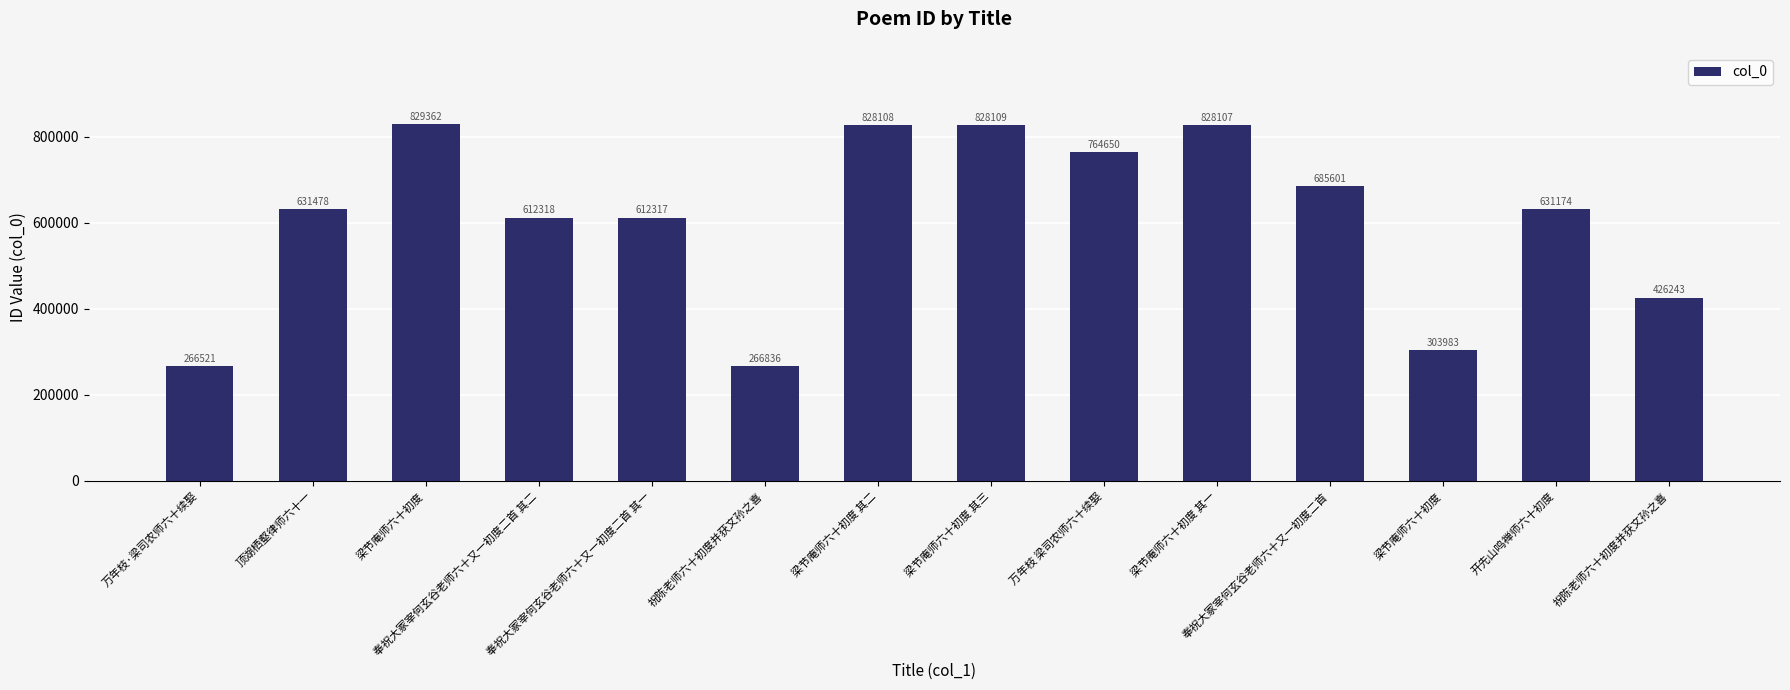

What is the ratio of the value at 梁节庵师六十初度 其三 to the value at 梁节庵师六十初度 其二?

1.0